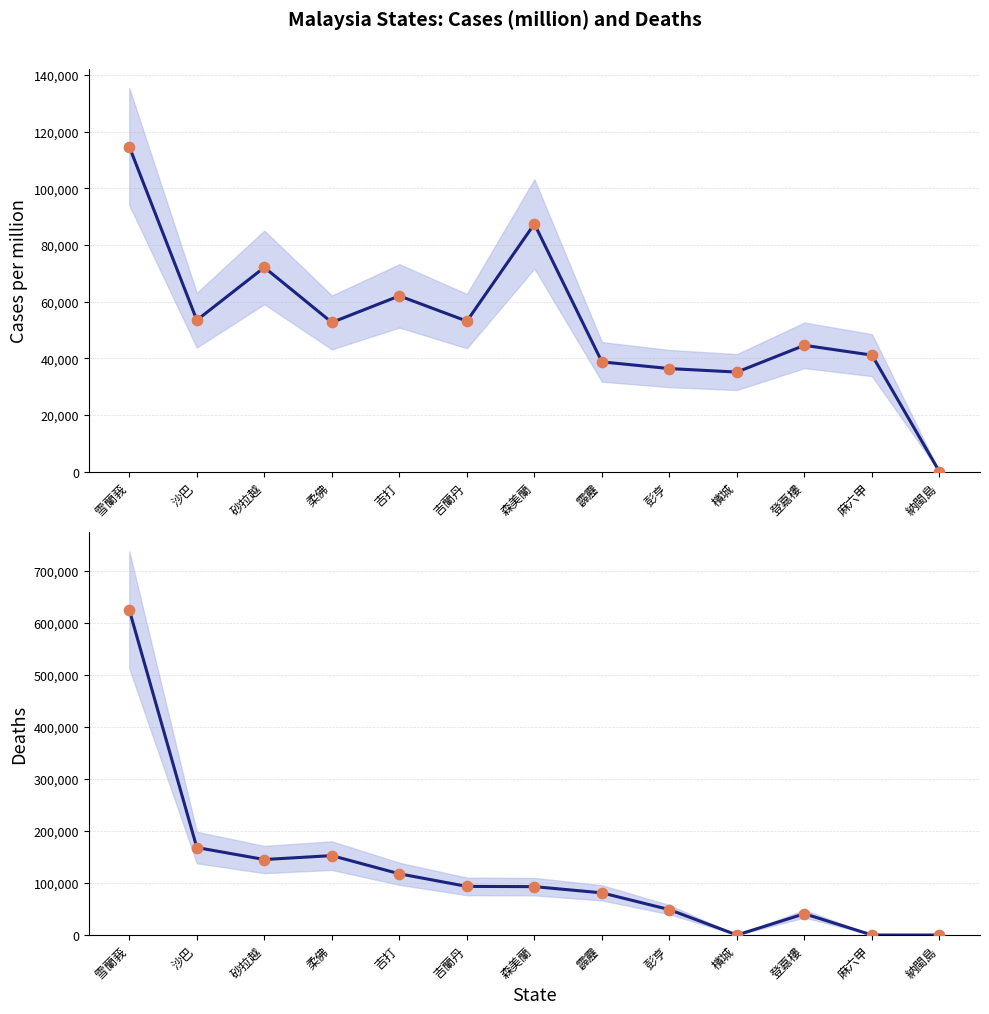

What is the total value across all series at 森美蘭?

180384